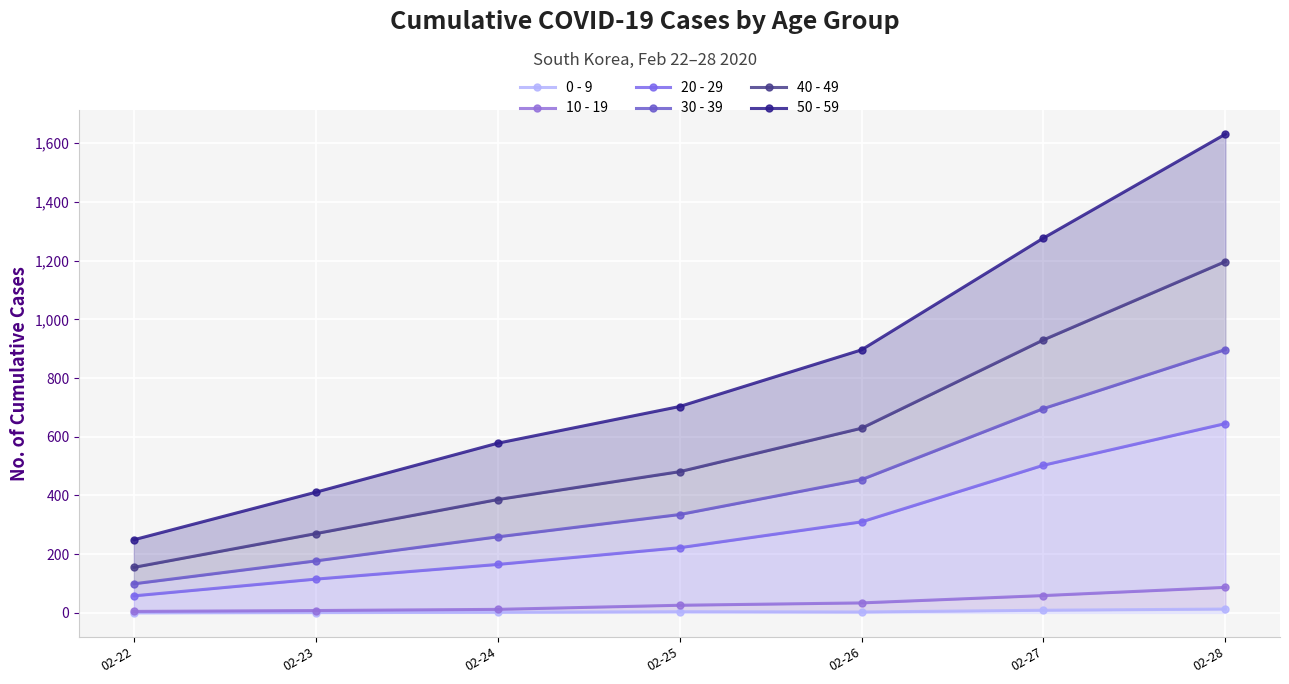

What is the difference between the maximum and minimum values in the 50 - 59 series?

1382